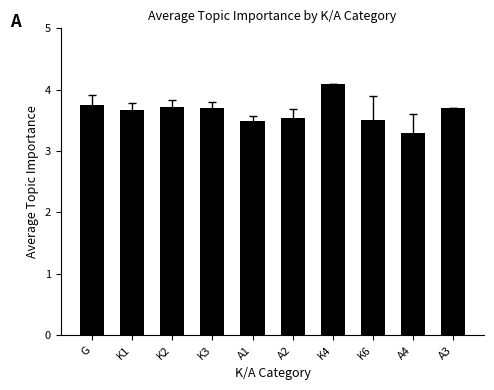

What is the minimum value shown in the chart?

3.3